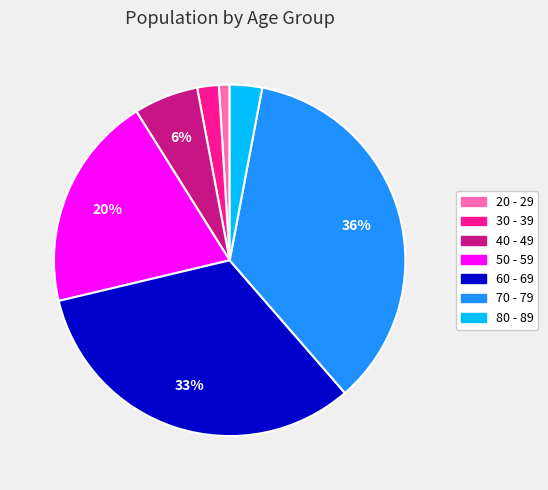

Rank the categories by value from lowest to highest.

20 - 29, 30 - 39, 80 - 89, 40 - 49, 50 - 59, 60 - 69, 70 - 79